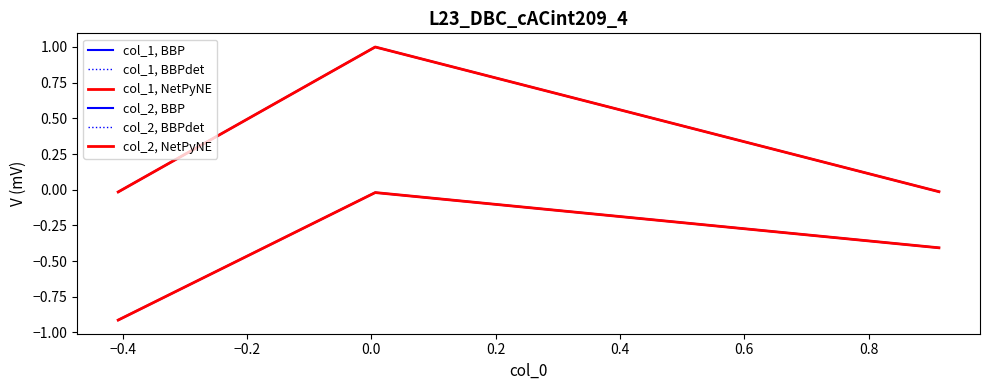

Rank the series by their maximum value, from lowest to highest.

col_2, BBP, col_2, BBPdet, col_2, NetPyNE, col_1, BBP, col_1, BBPdet, col_1, NetPyNE